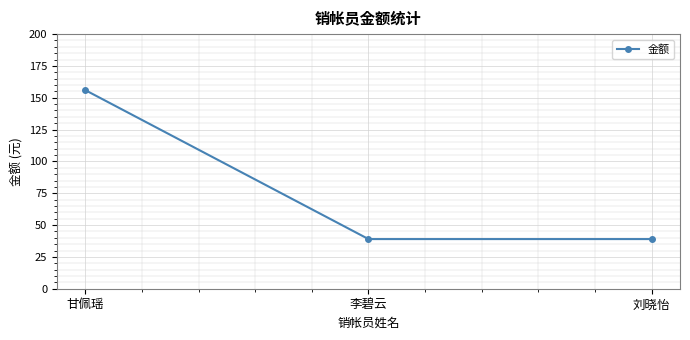

What is the value of the 2nd point from the left?

39